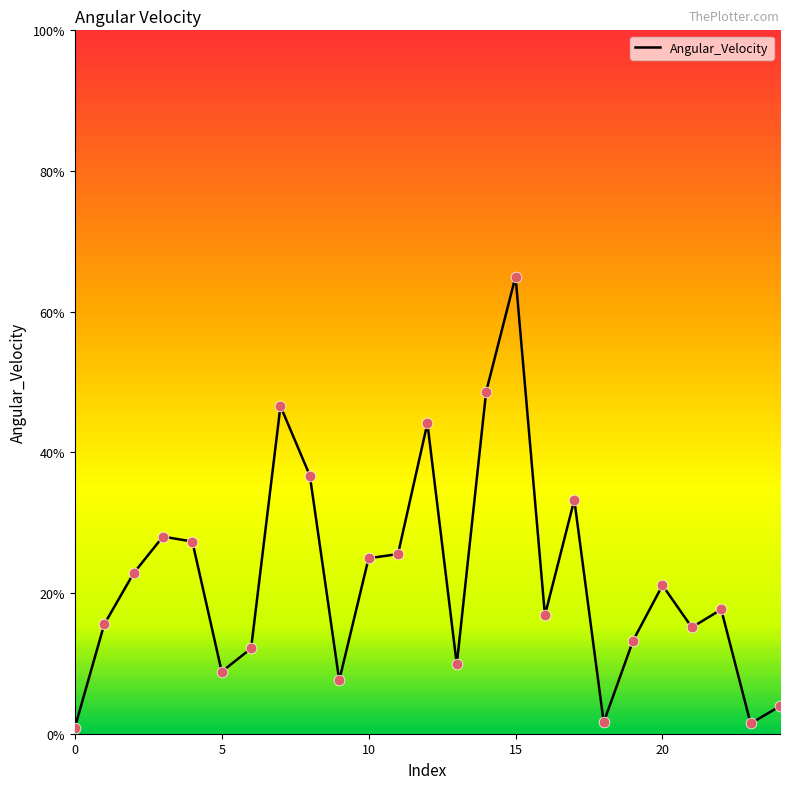

What is the difference between the maximum and minimum values?

64.2